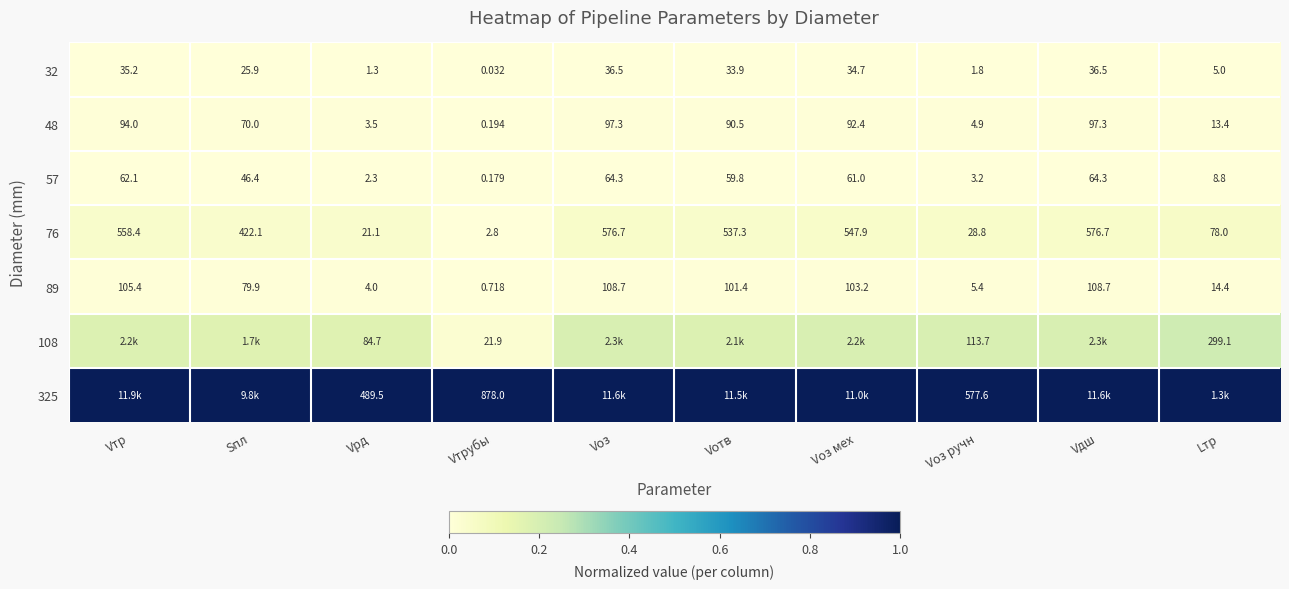

At which label is 48 closest to 48?

Sпл